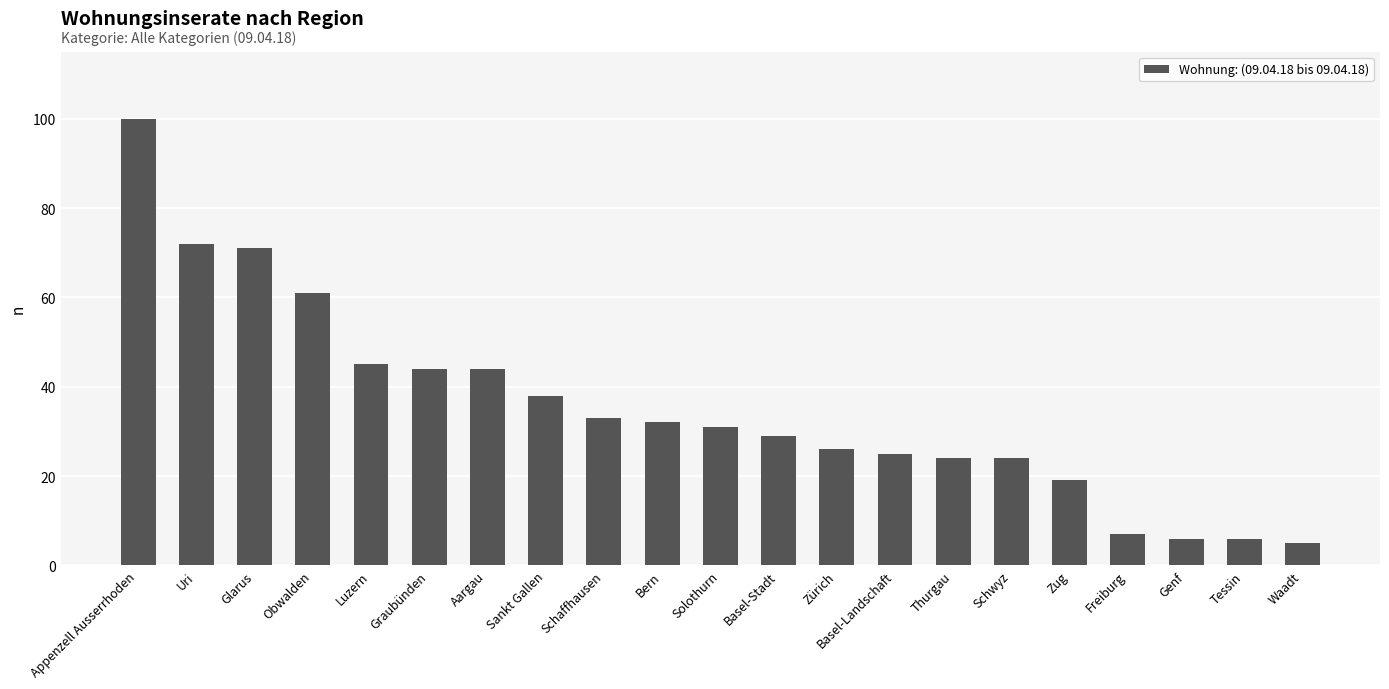

How many categories are shown in the chart?

21